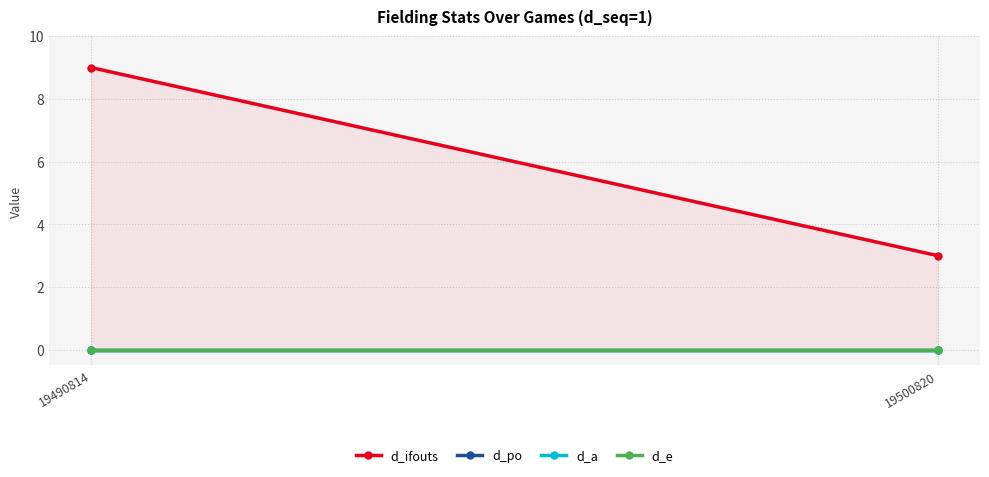

What are all the series names shown in the legend?

d_ifouts, d_po, d_a, d_e